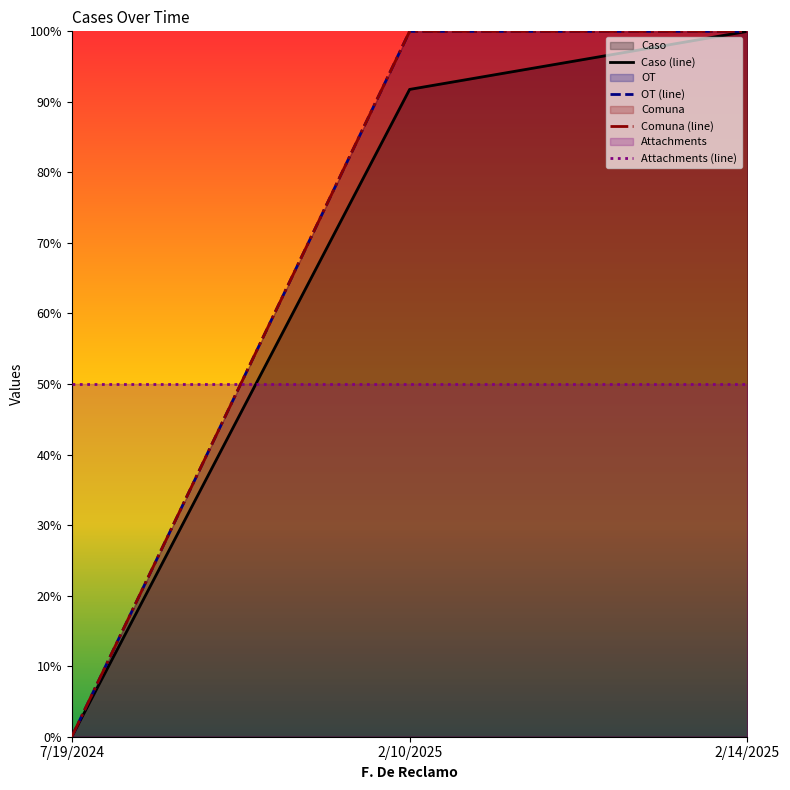

List the labels in order of Attachments (line) value, largest first.

7/19/2024, 2/10/2025, 2/14/2025